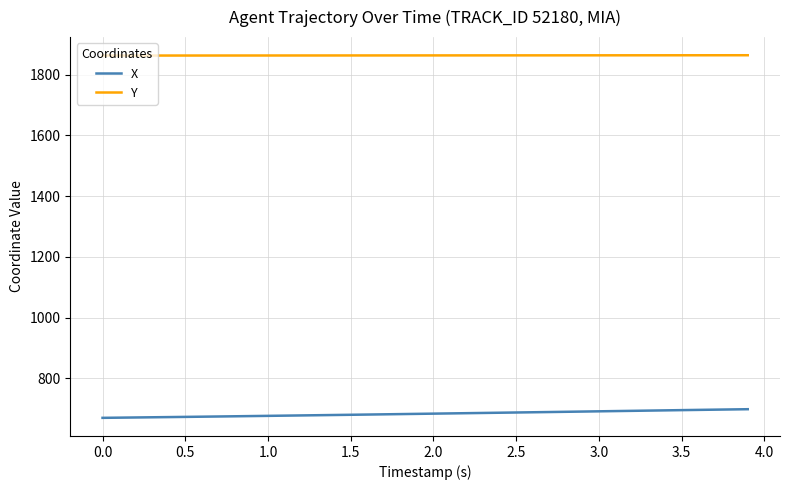

Rank the series by their average value, from highest to lowest.

Y, X